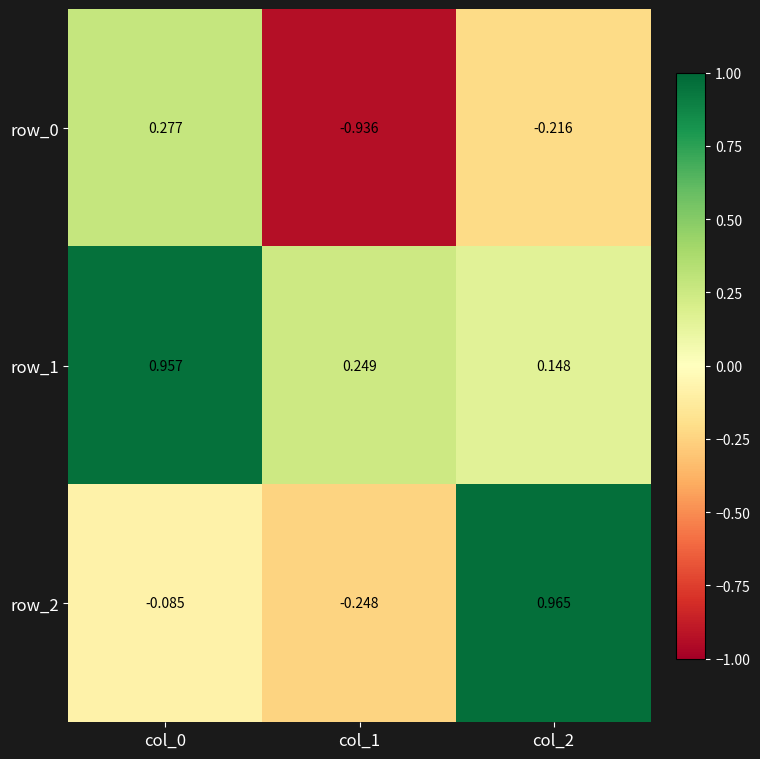

At which category is the sum across all series the highest?

col_0